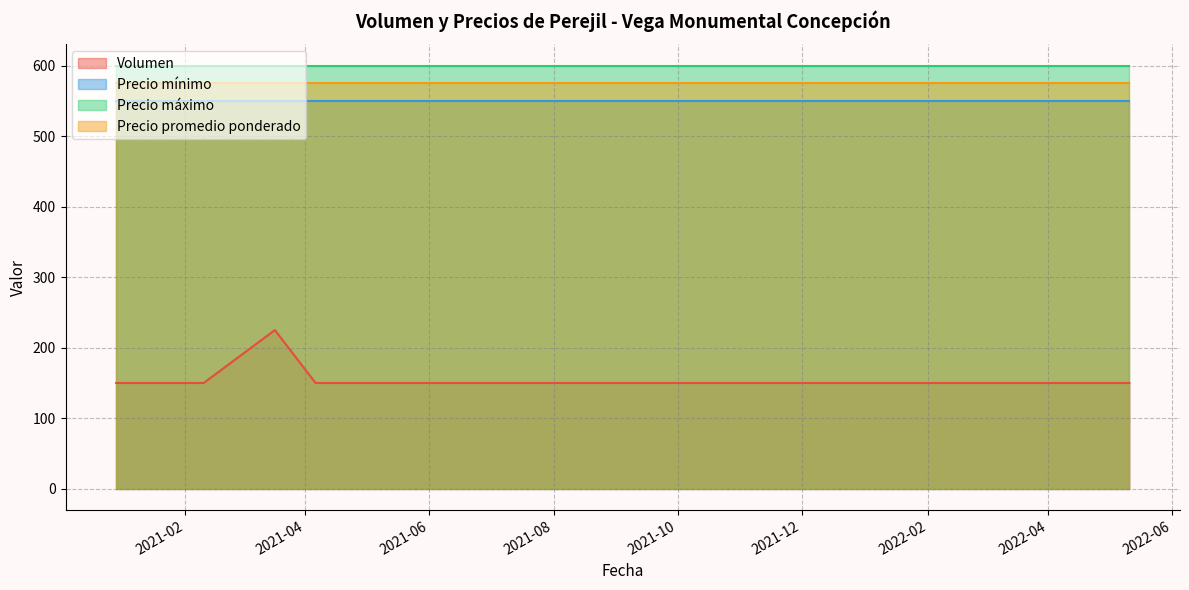

Where is Precio máximo nearest to the value 600?

2020-12-29